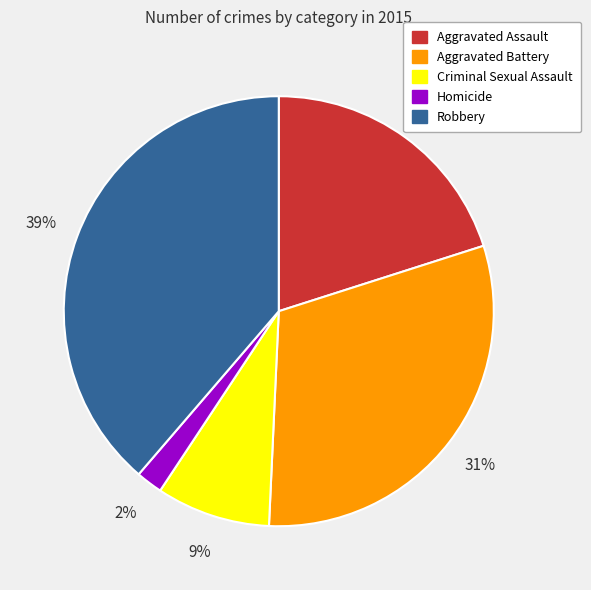

Count the number of slices in the pie.

5